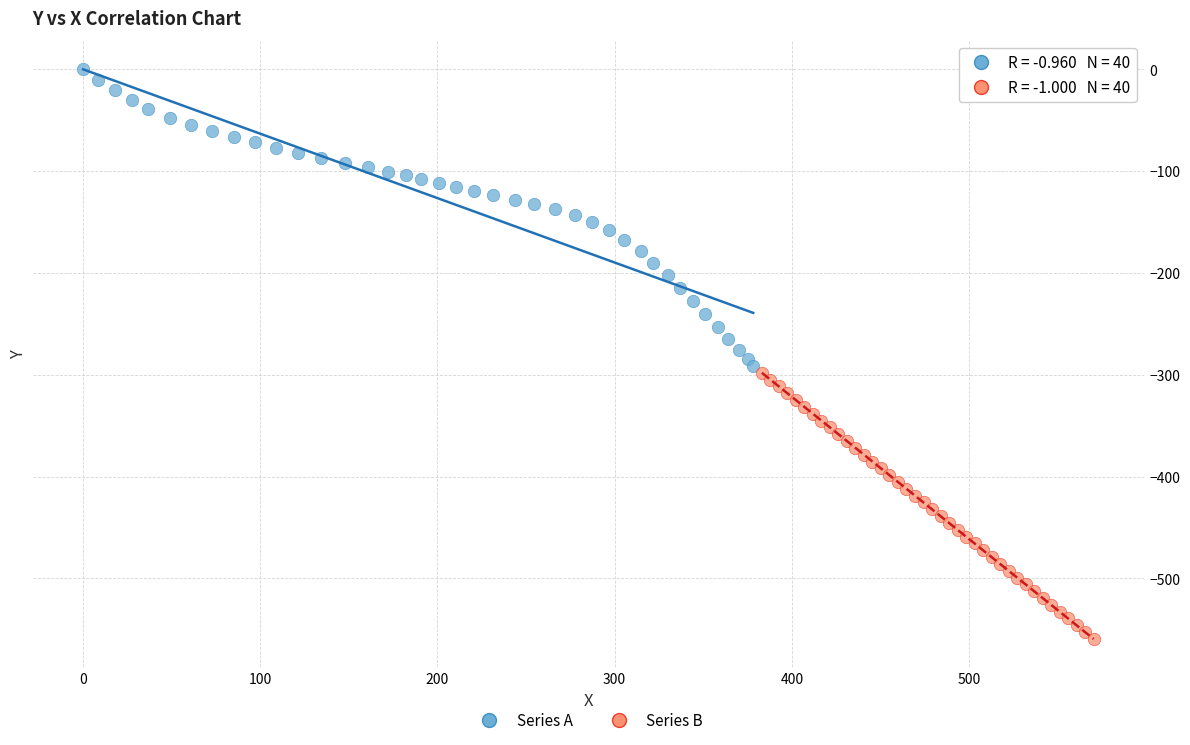

Which series reaches the minimum Y coordinate?

Series B